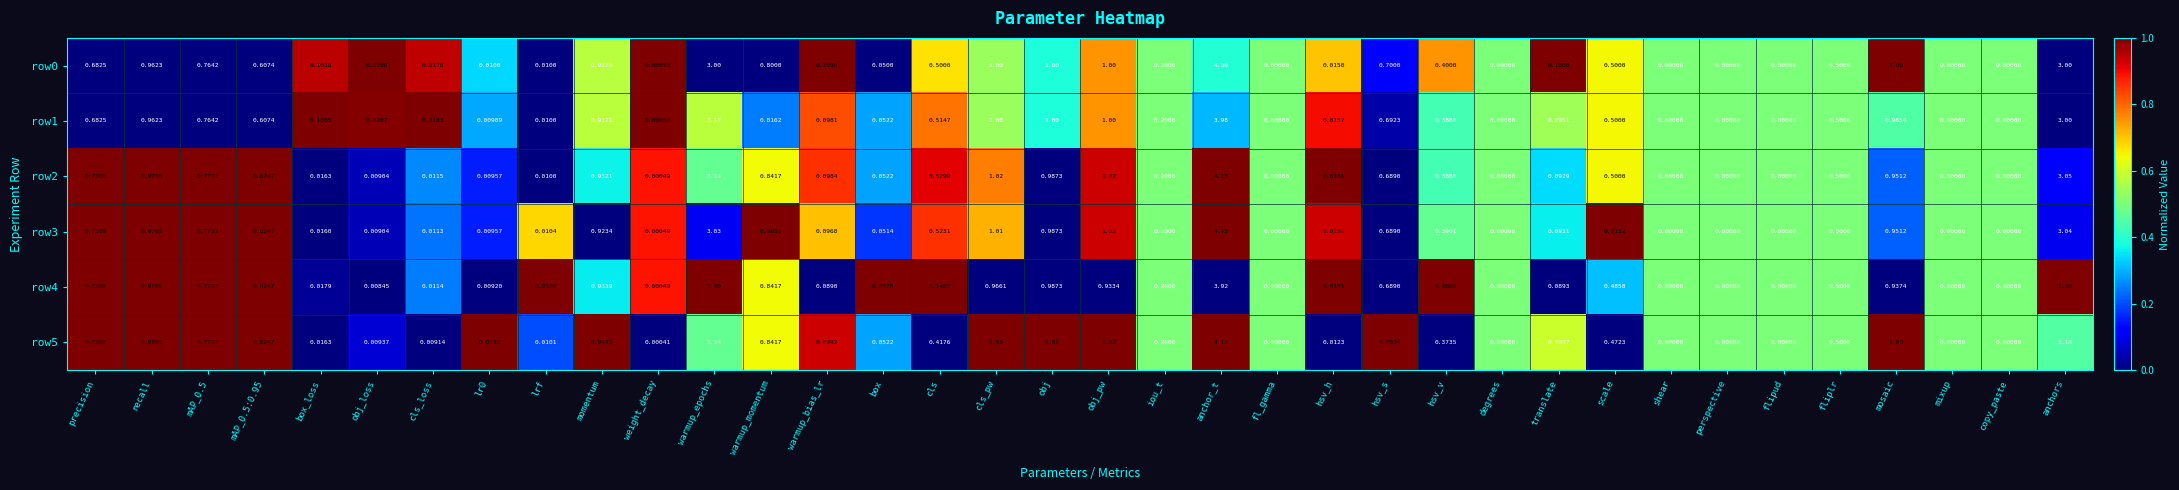

At which category is the sum across all series the highest?

anchor_t